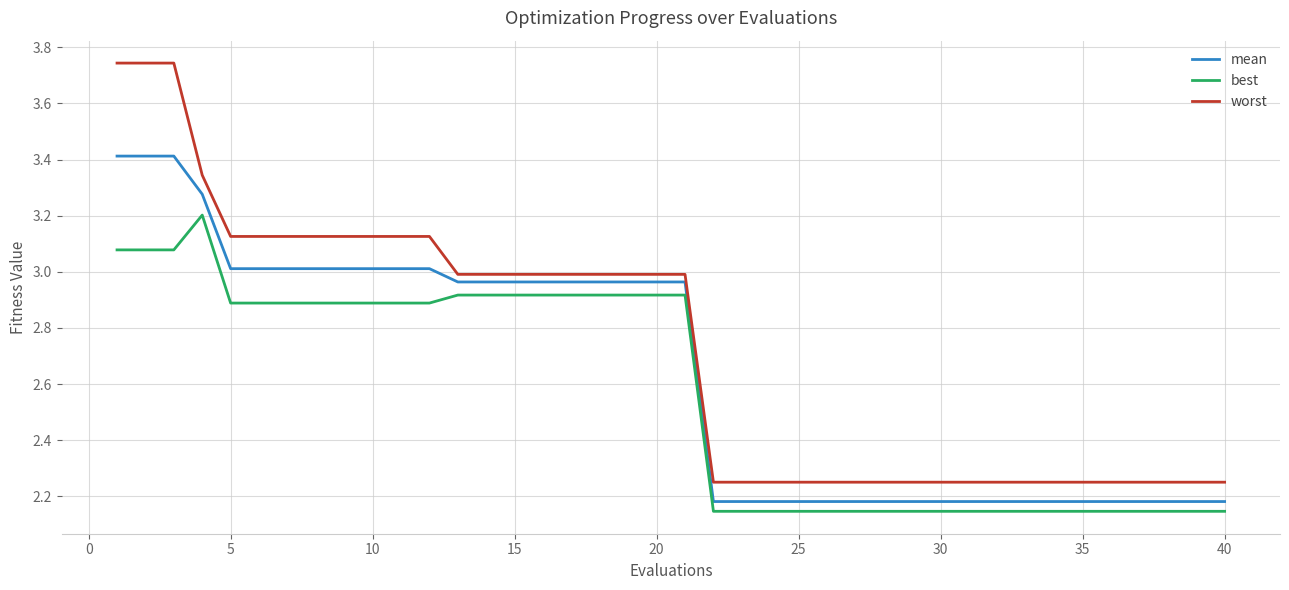

What is the difference between the maximum and minimum values in the best series?

1.1